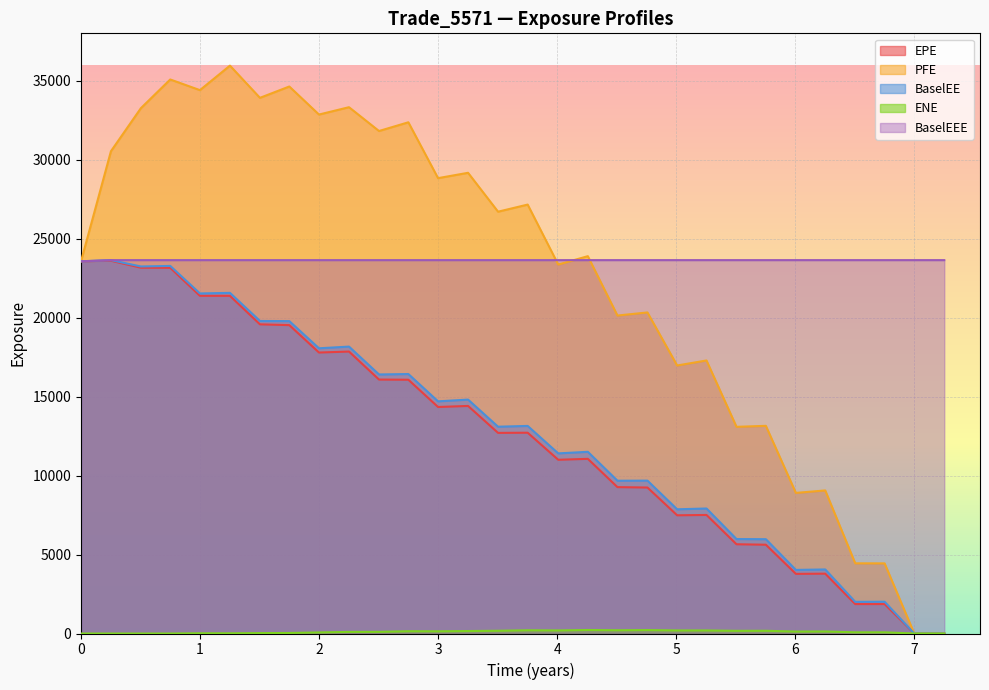

What is the average value of the PFE series?

22621.1